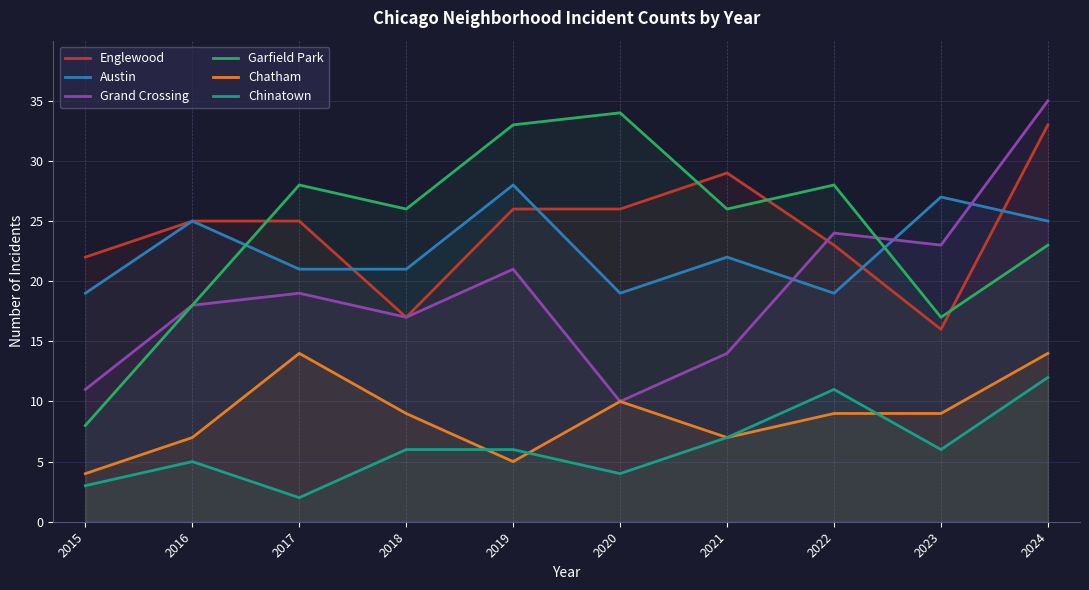

How many lines are shown in the chart?

6